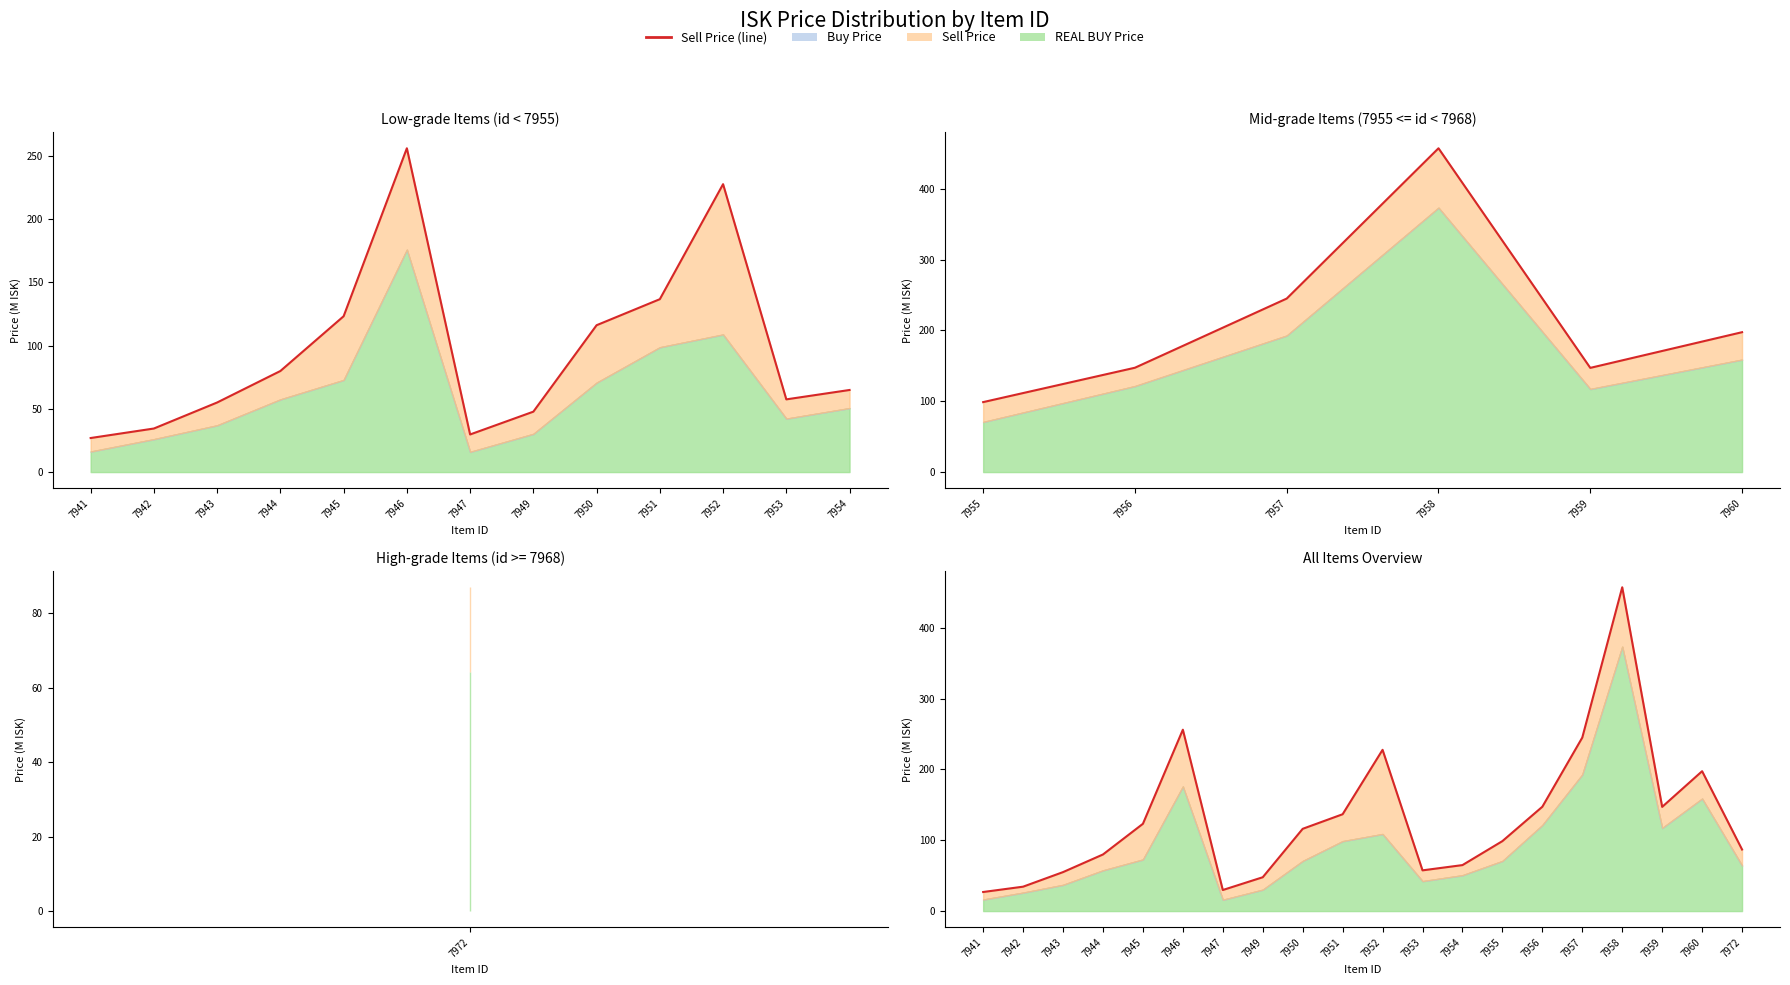

Does the chart have visible grid lines?

No